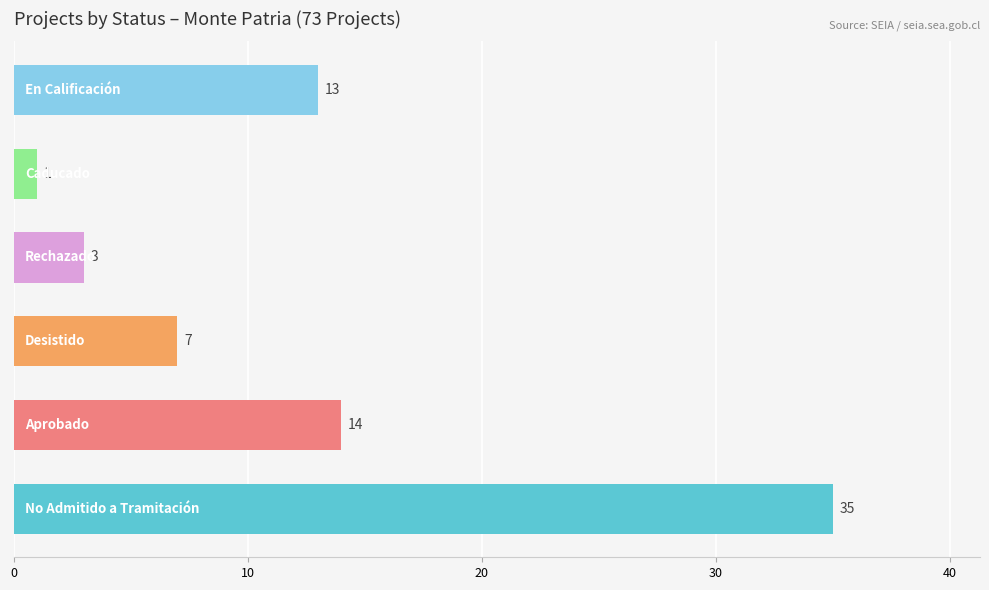

What is the greatest value displayed?

35